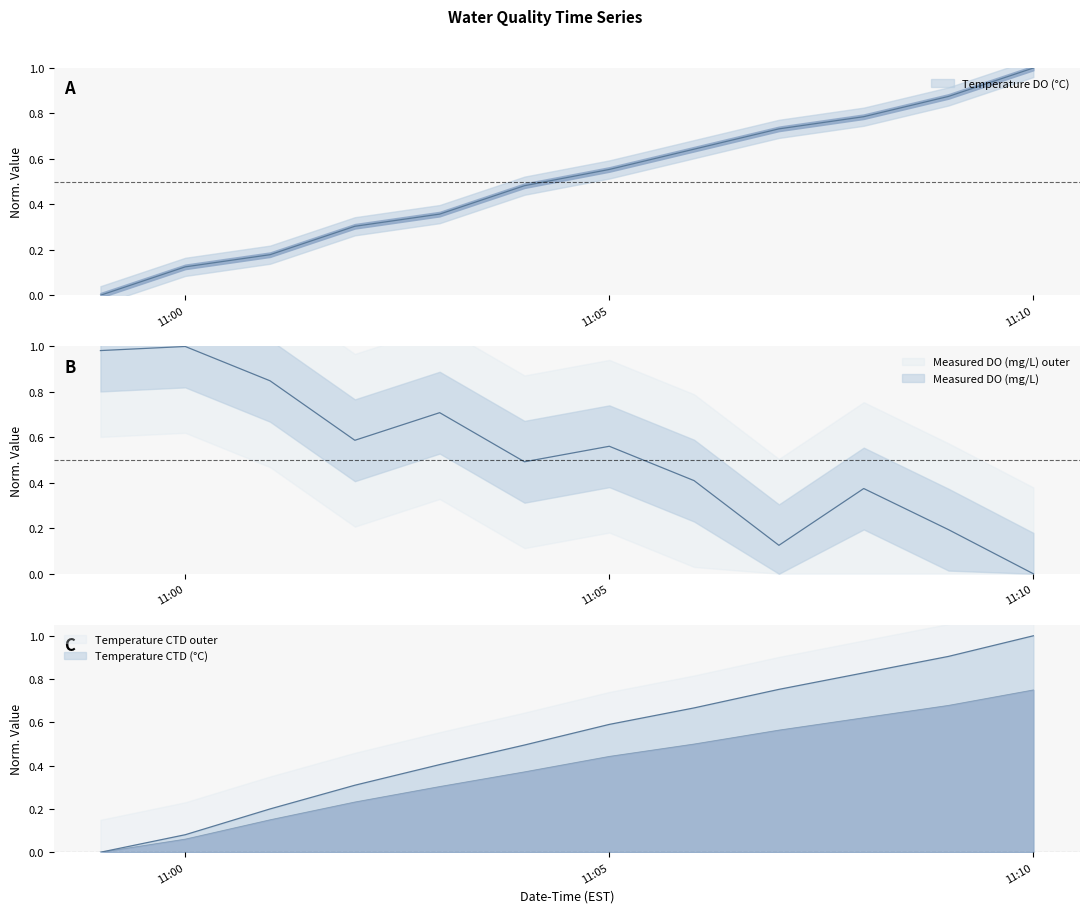

How many times do Temperature CTD (°C) and Temperature DO (°C) cross each other?

1